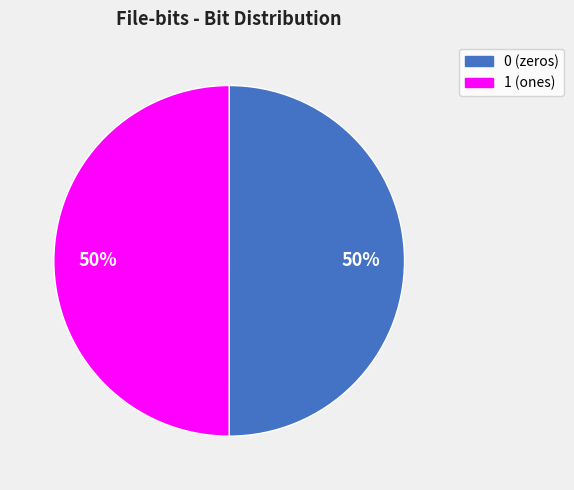

To the nearest percent, what portion does 0 represent?

50%